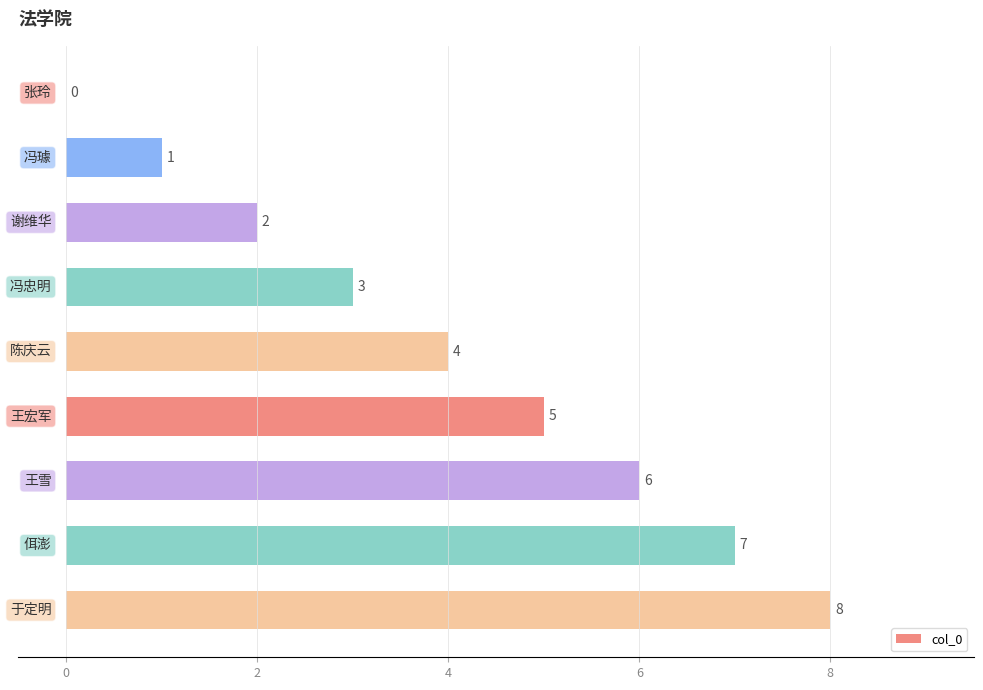

What is the greatest value displayed?

8